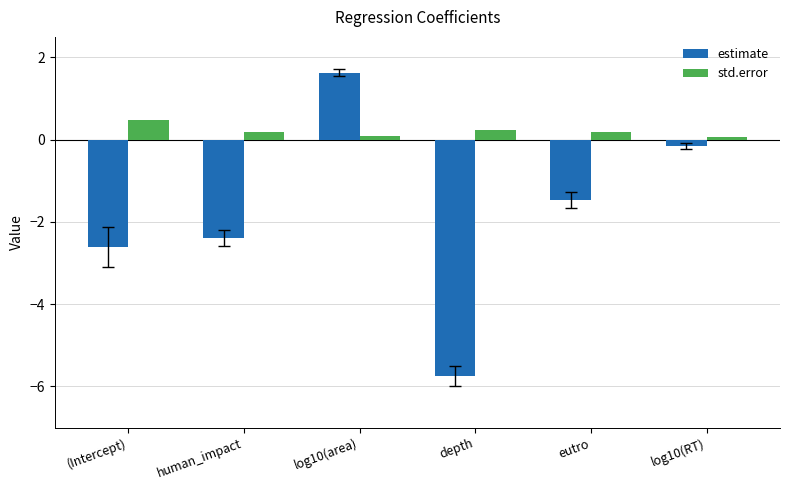

How many bars are there in each group?

2